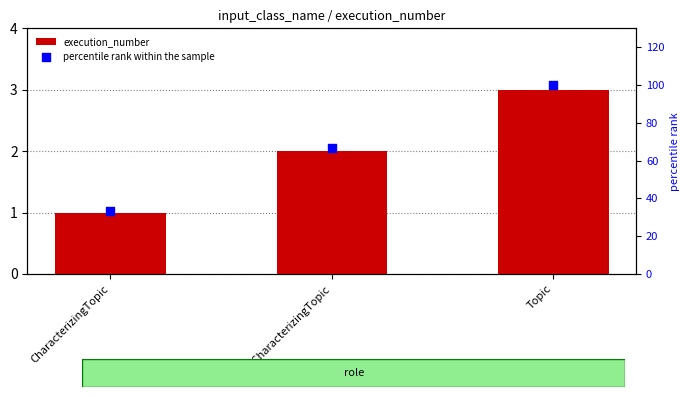

Is the value of percentile rank within the sample at Topic greater than the value of execution_number at Topic?

Yes